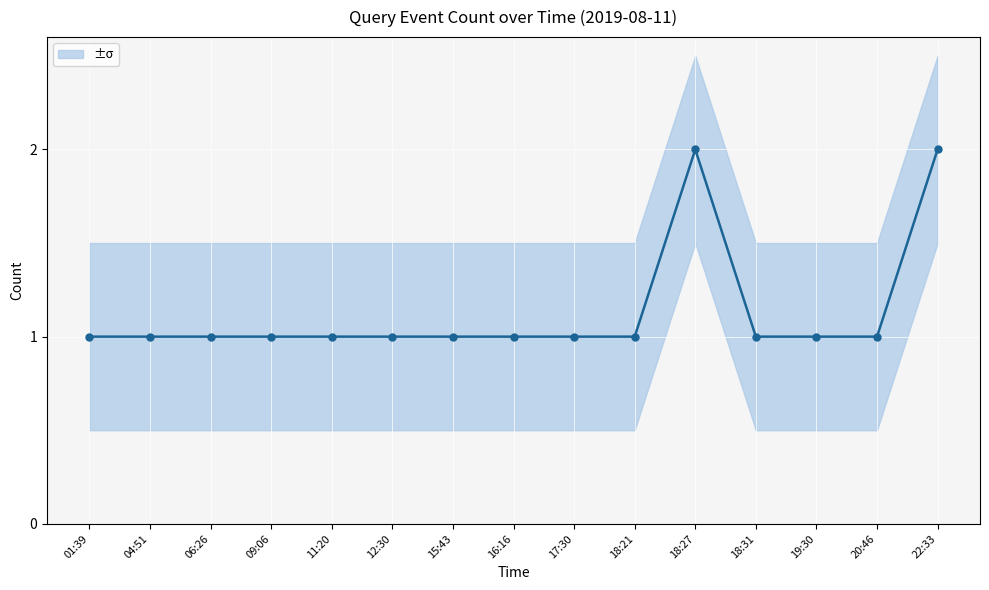

The value at 22:33 is 2. True or false?

True